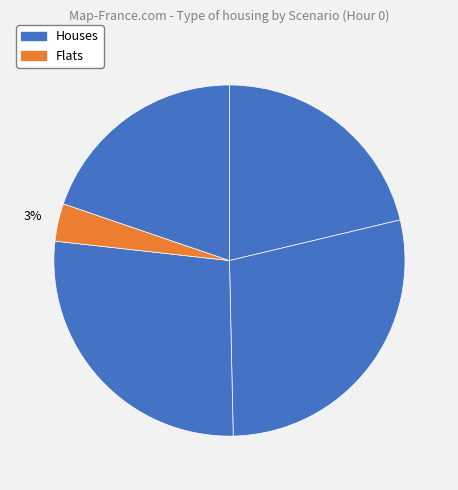

Is there any slice that represents more than half of the pie?

No